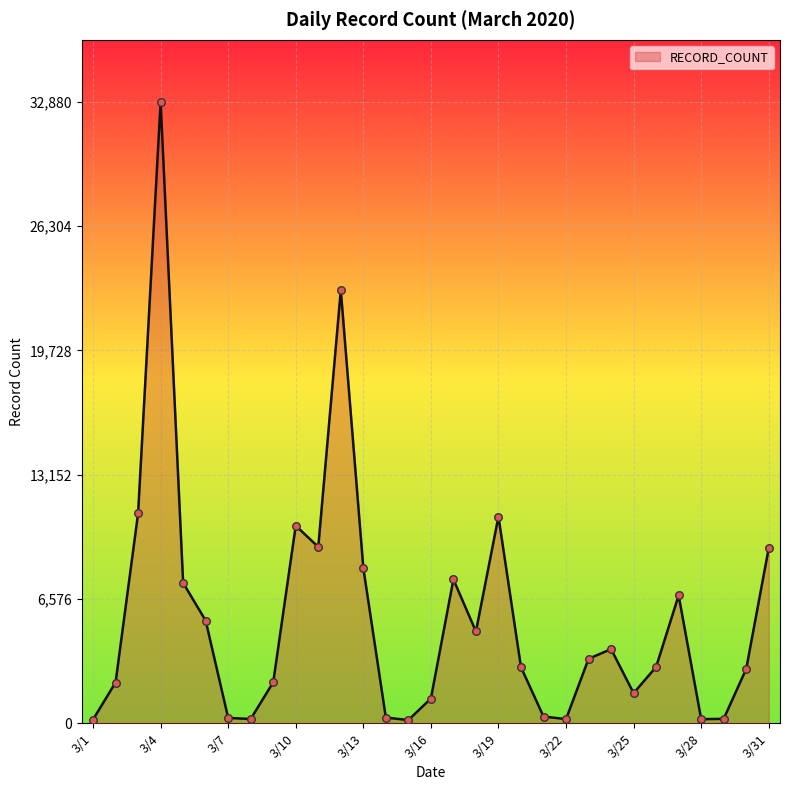

What is the difference between the maximum and minimum values?

32712